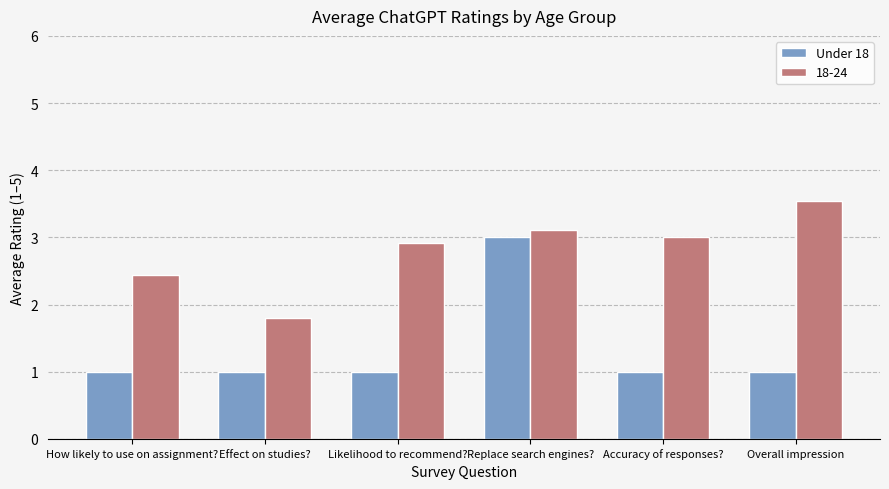

What is the greatest value displayed?

3.5